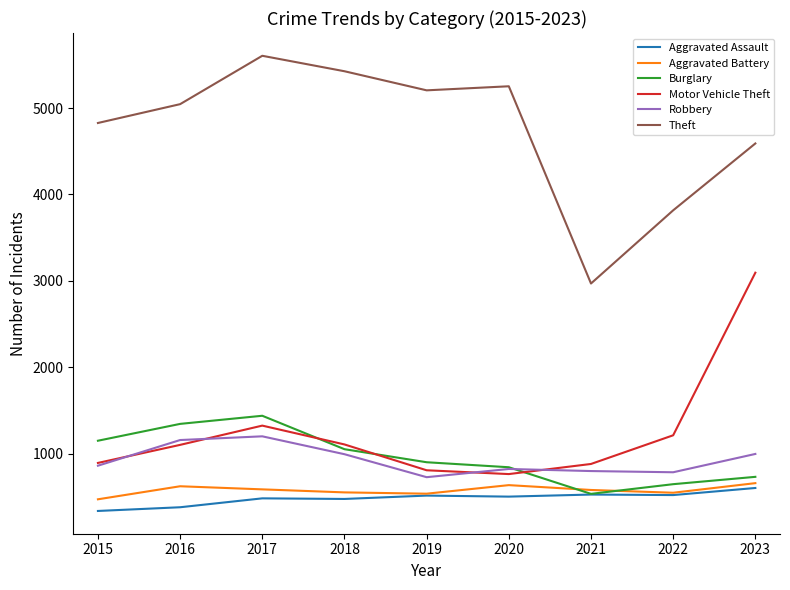

Does the chart have visible grid lines?

No